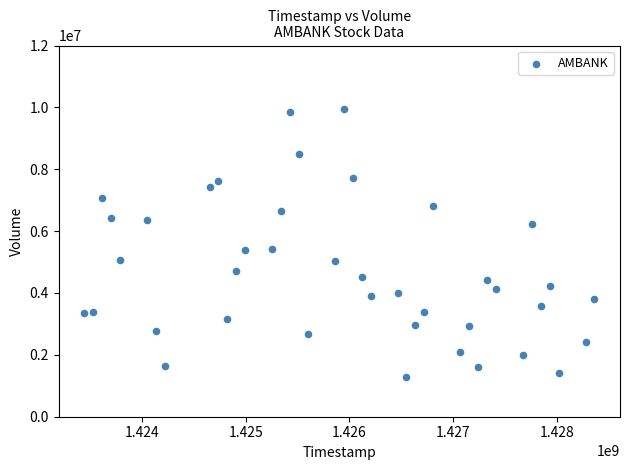

What is the range of X values (max minus min)?

4924800